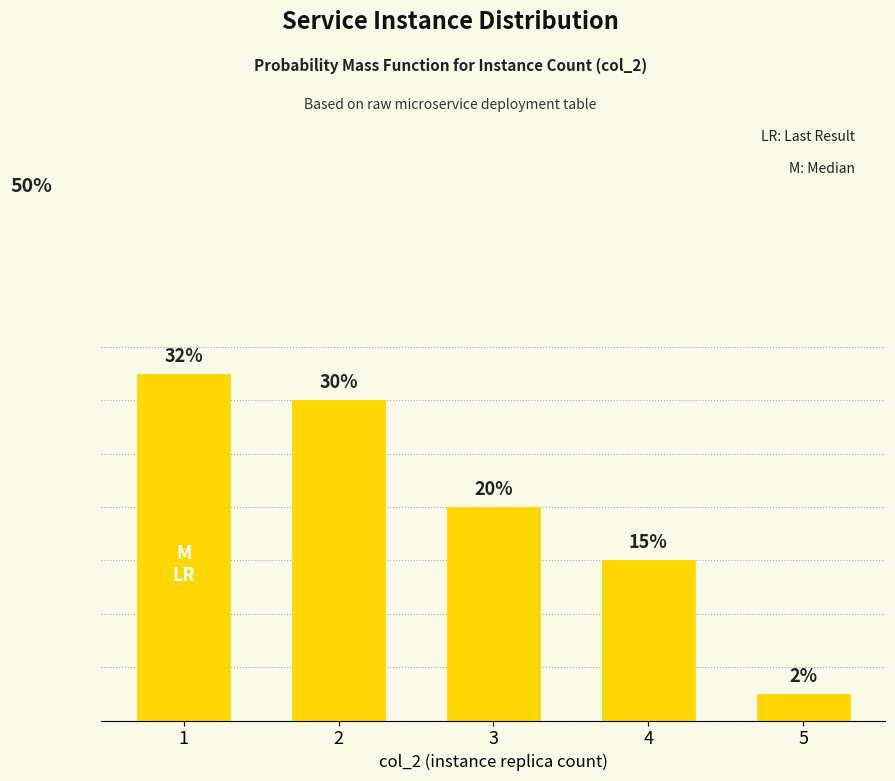

List the labels in order of value, smallest first.

5, 4, 3, 2, 1